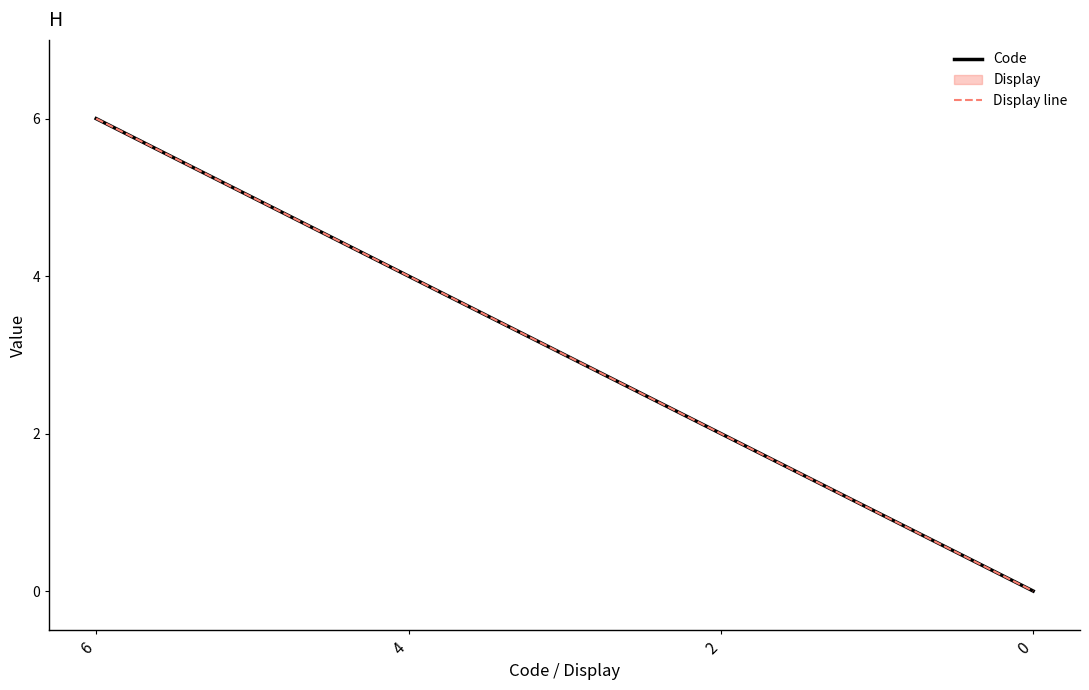

List the labels in order of Display line value, largest first.

6, 4, 2, 0